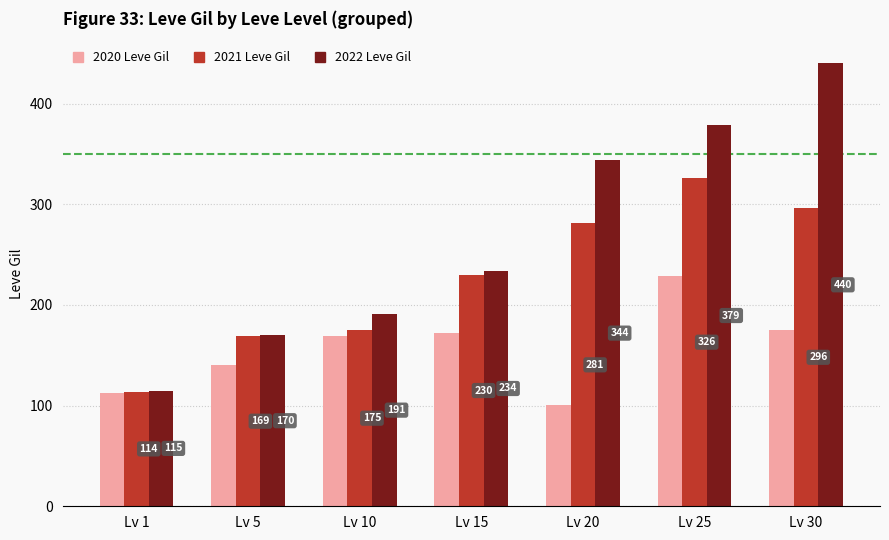

What is the difference between the second highest and second lowest values in the 2020 Leve Gil series?

62